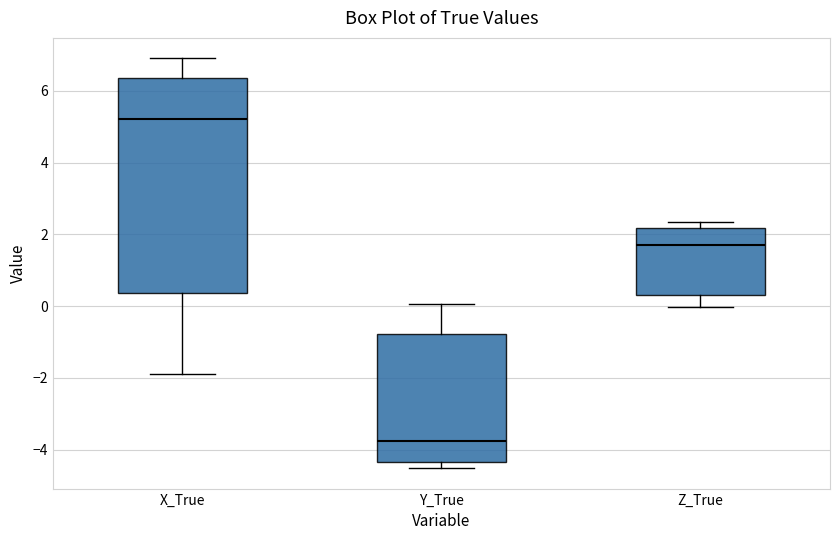

Which box's median line is the highest?

X_True